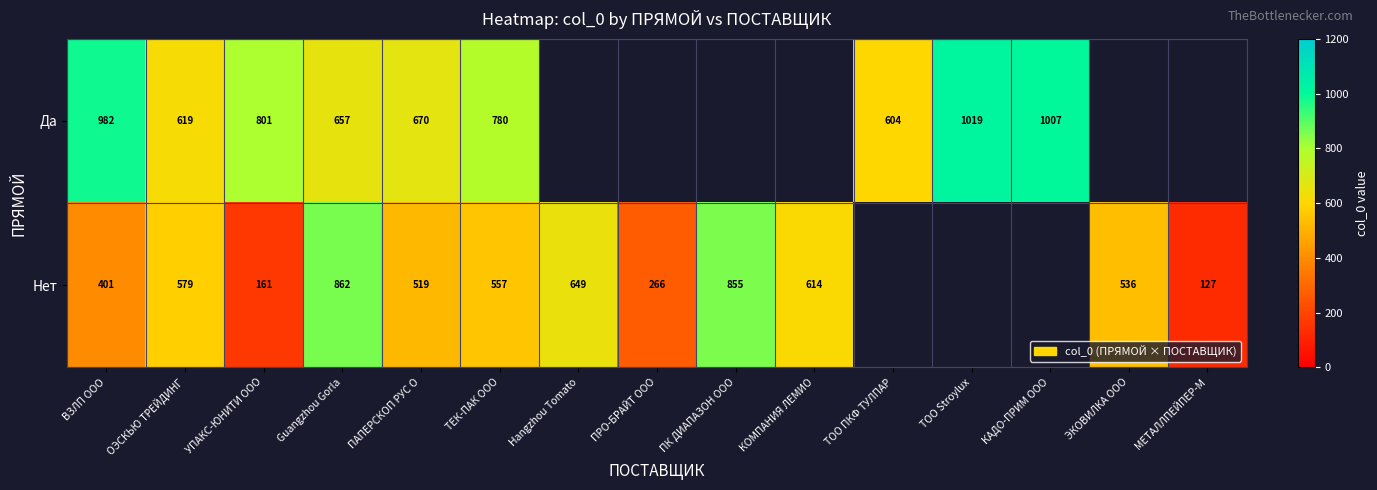

Is the value of Да at КАДО-ПРИМ ООО greater than the value of Нет at ПАПЕРСКОП РУС О?

Yes